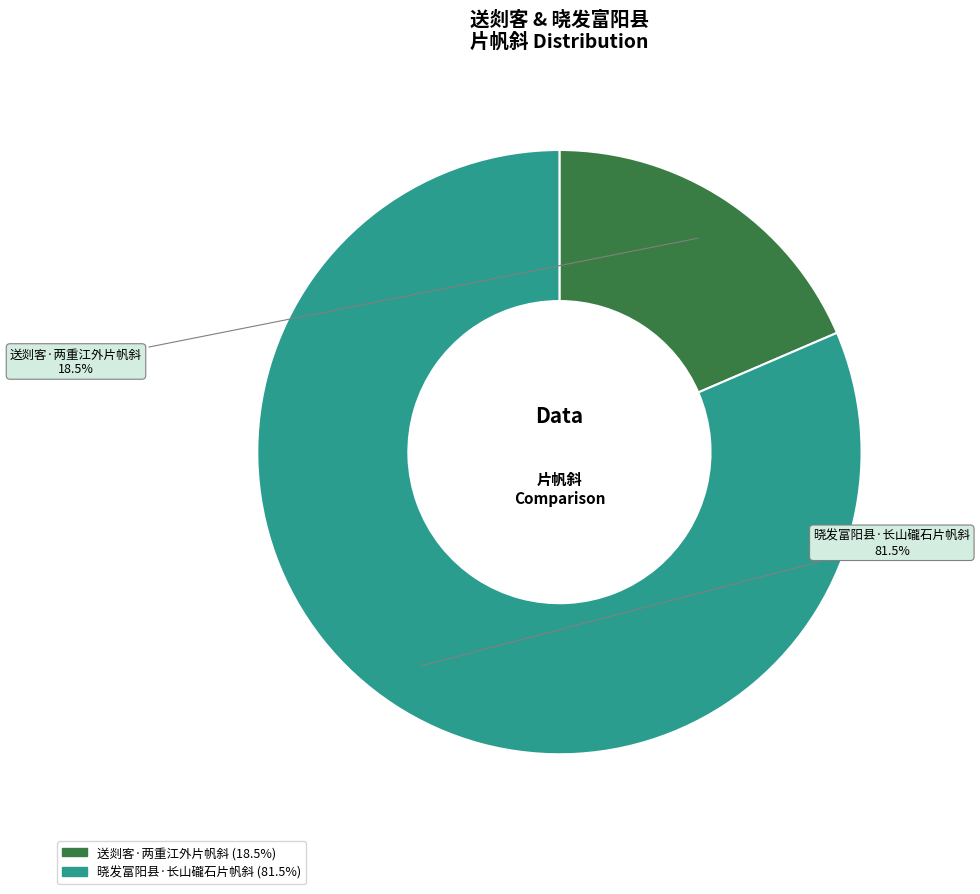

What is the majority slice?

晓发富阳县·长山礲石片帆斜